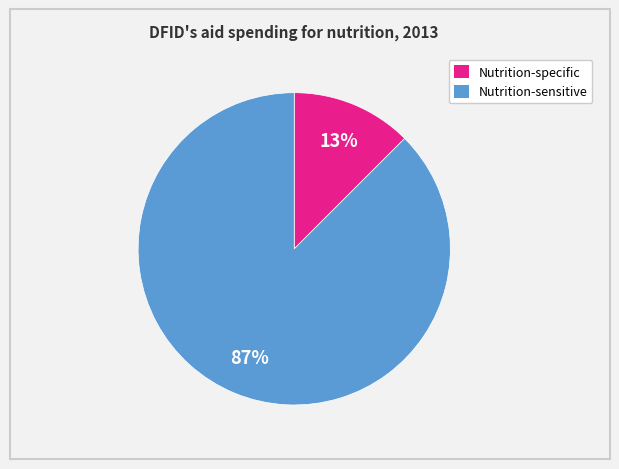

To the nearest percent, what is the average slice percentage?

50%